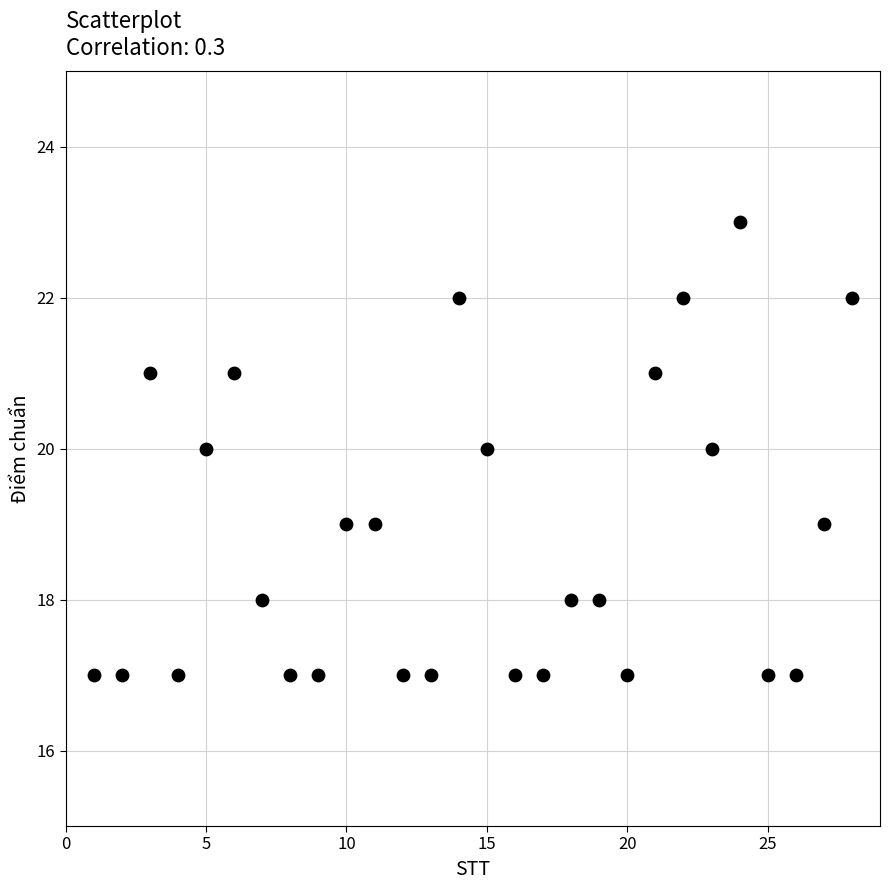

What is the range of X values (max minus min)?

27